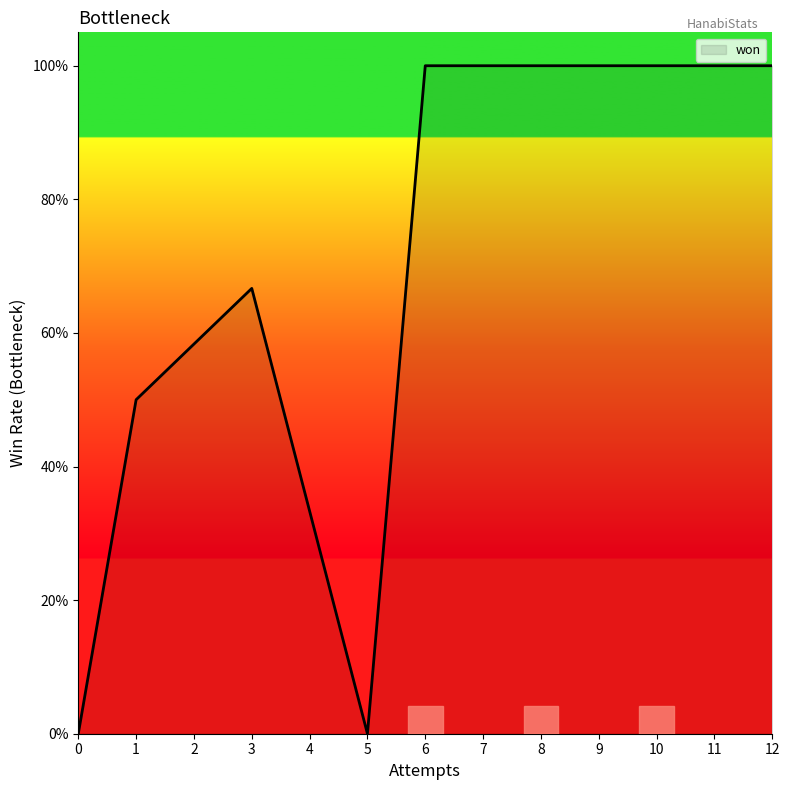

Does the chart display data point markers on the line(s)?

No